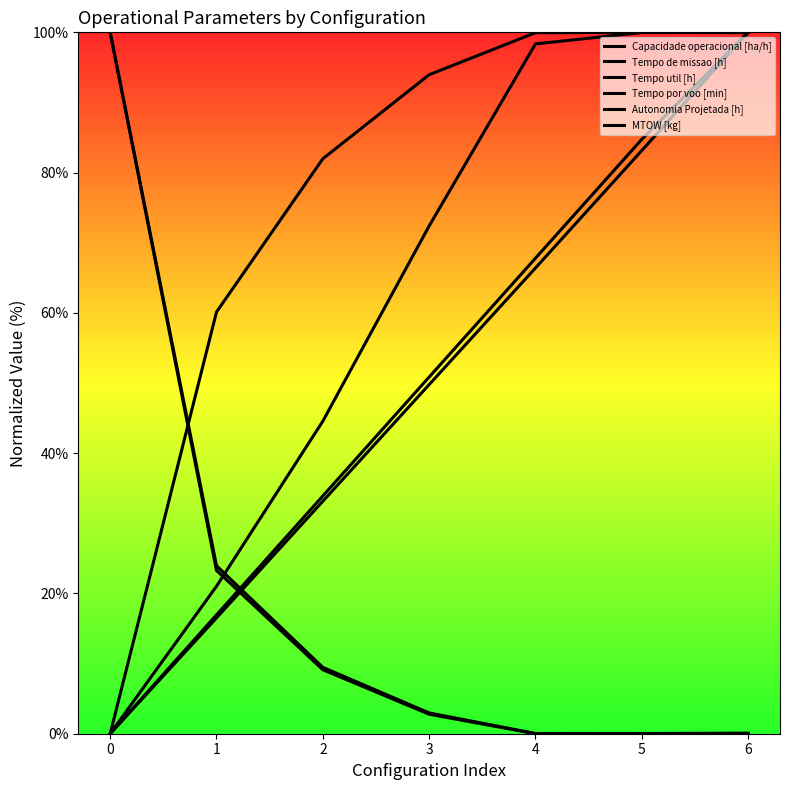

List the labels in order of Tempo de missao [h] value, largest first.

0, 1, 2, 3, 4, 6, 5